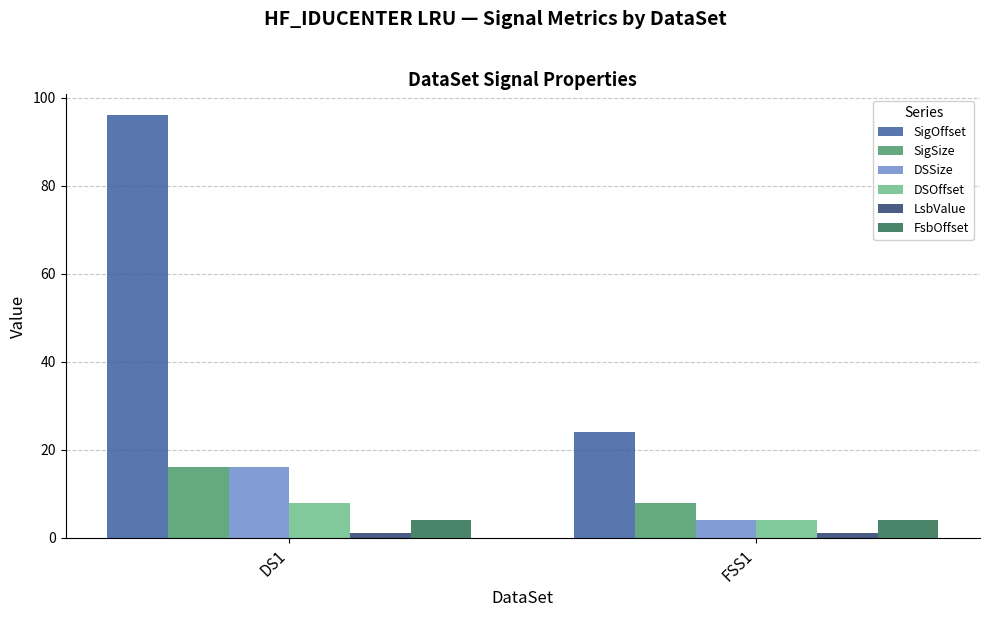

What is the difference between the maximum and minimum values in the SigOffset series?

72